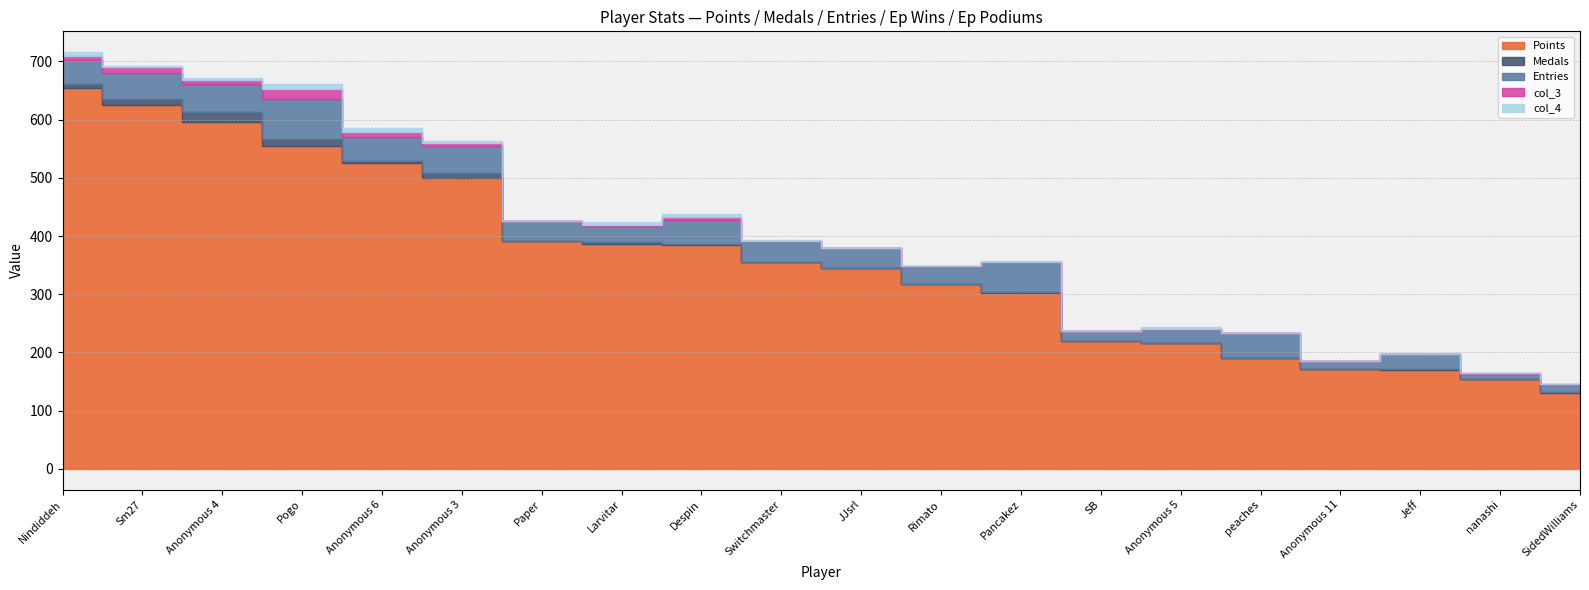

What is the spread (max minus min) of values at Sm27?

622